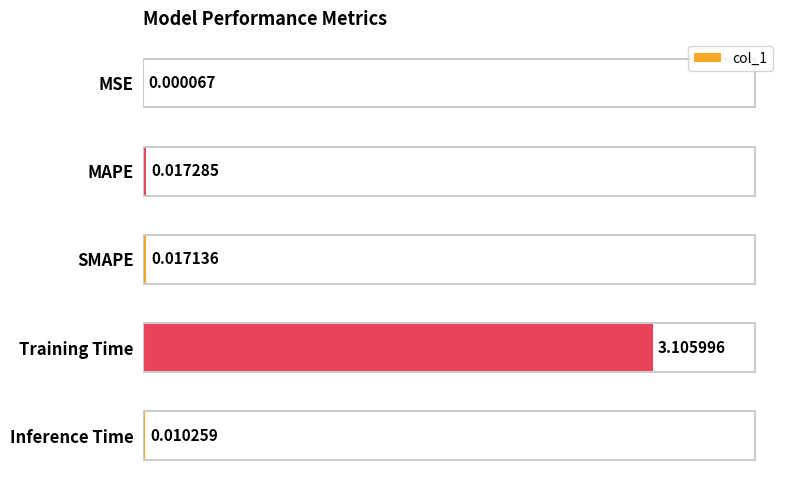

What is the change in value from MAPE to Training Time?

+3.1